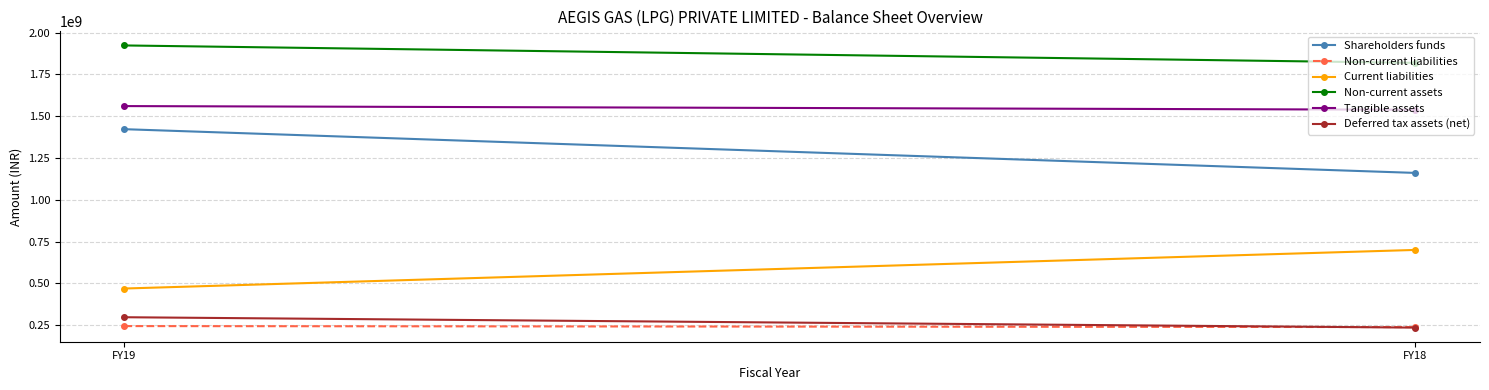

Which series has the widest spread of values?

Shareholders funds